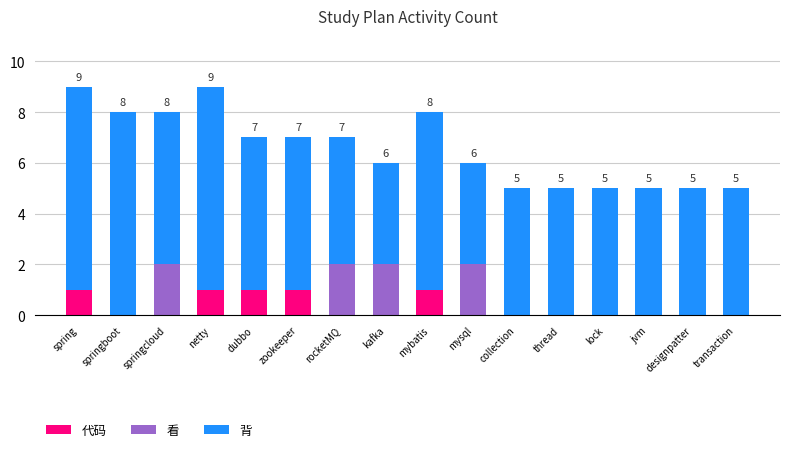

Is it true that 代码 equals 0 at mysql?

True